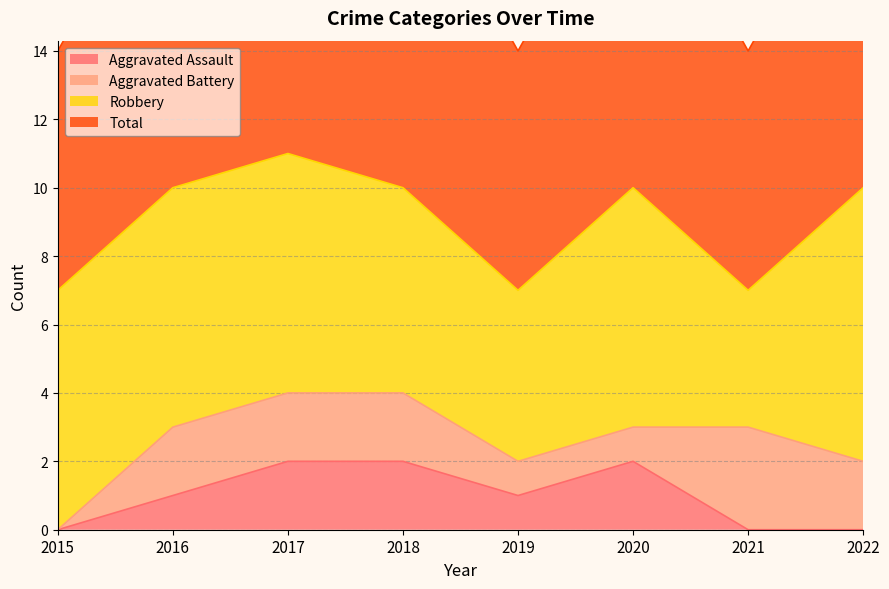

True or false: Aggravated Assault has a value of 0 at 2015.

True